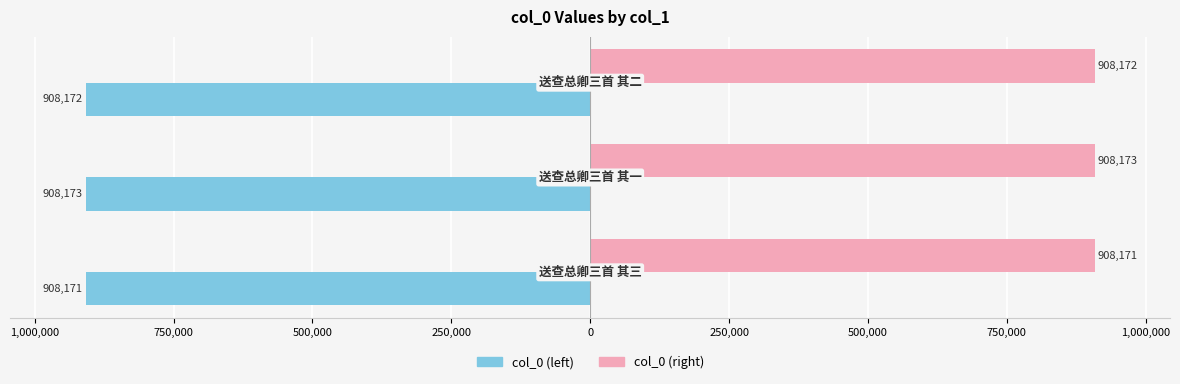

Which series has the largest range (max minus min)?

col_0 (left)